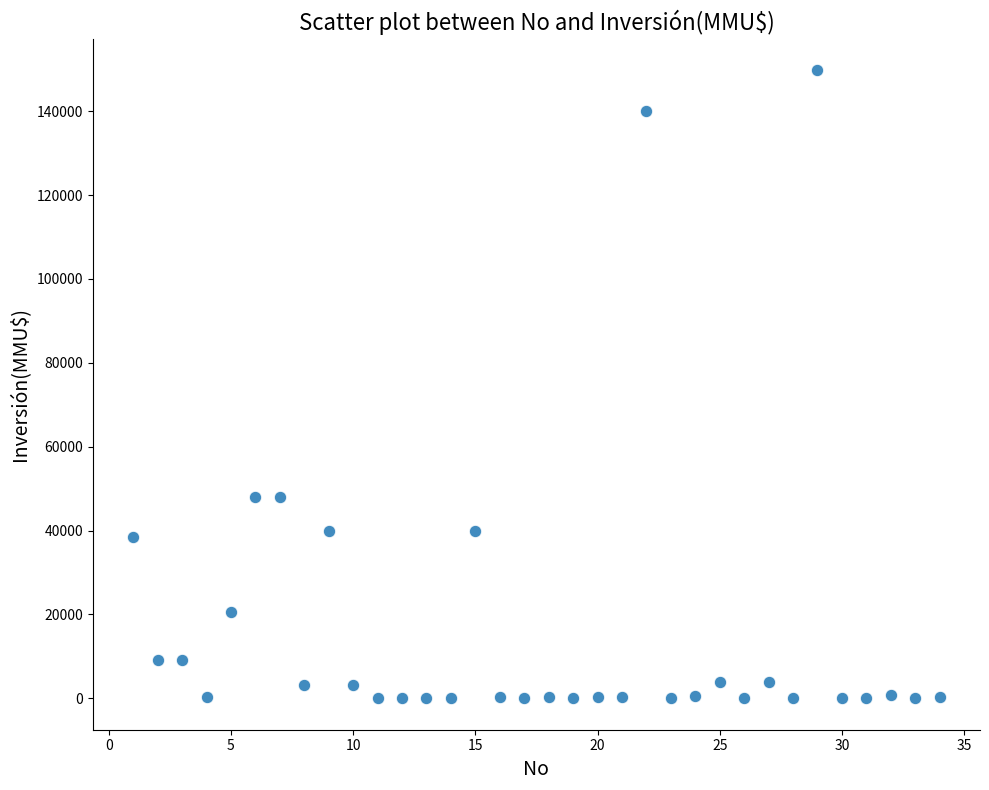

What is the range of Y values (max minus min)?

149800